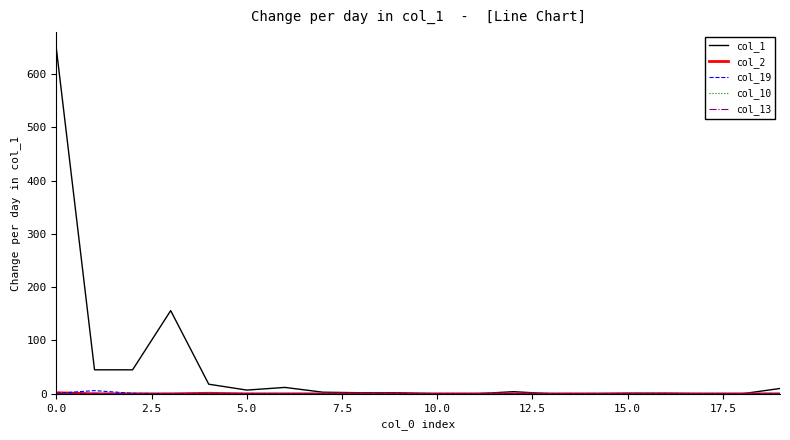

Which series has the largest total across all categories?

col_1